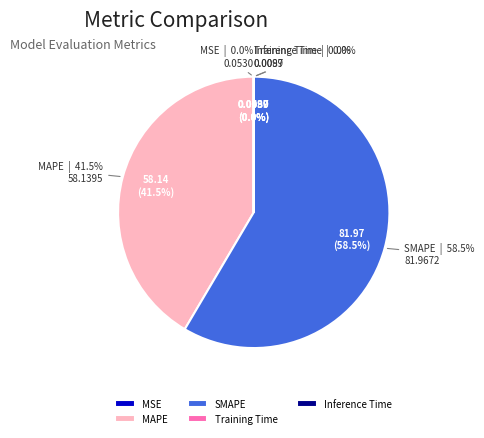

What is the largest slice in the pie chart?

SMAPE